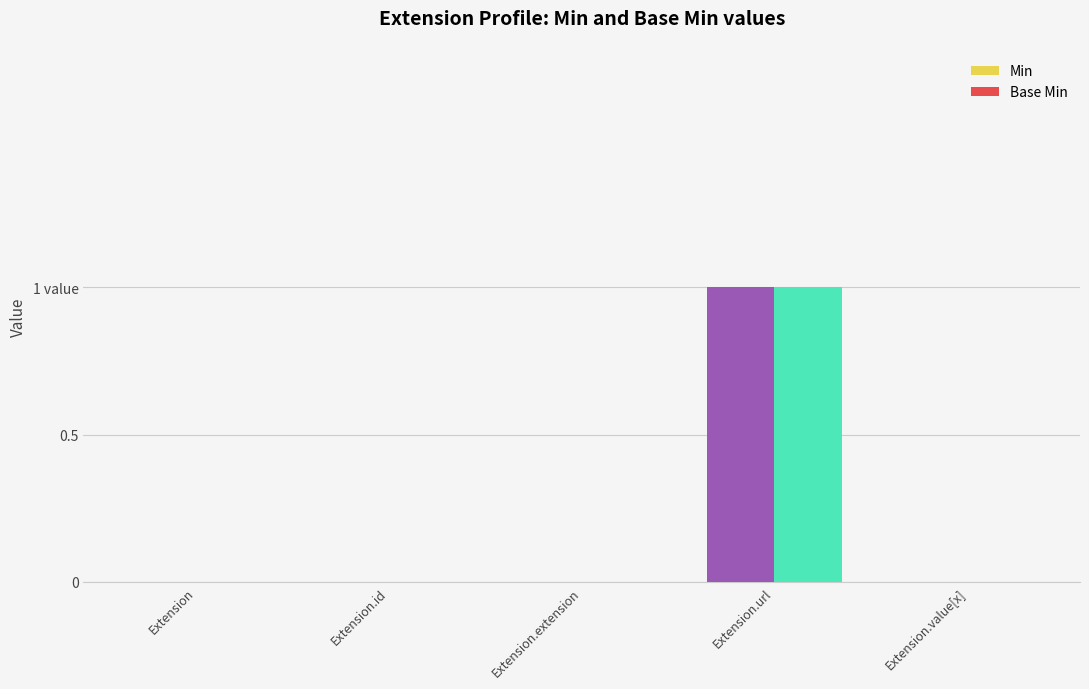

Reading right to left, extract all data points from this chart.

Min: 0	1	0	0	0
Base Min: 0	1	0	0	0